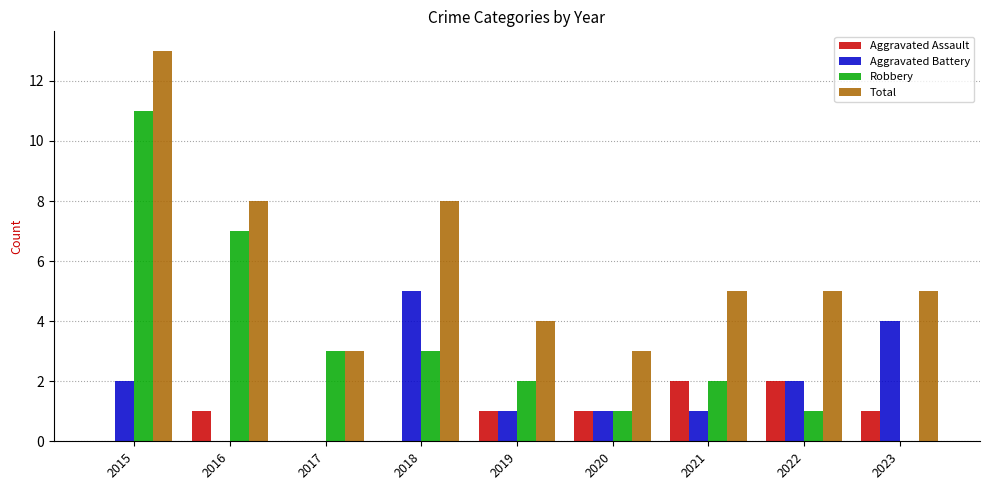

The value of Aggravated Battery at 2023 is 7. True or false?

False